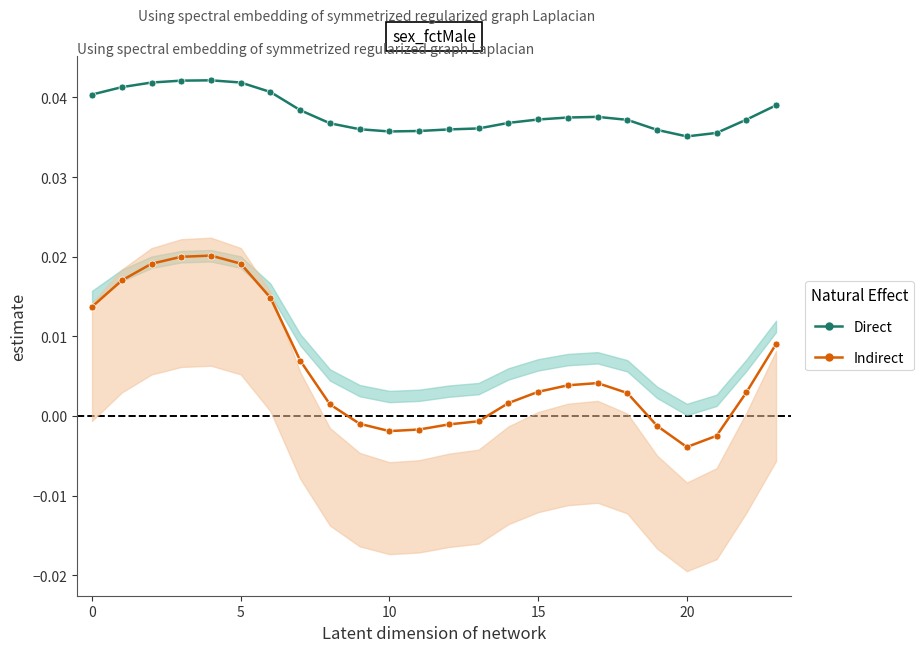

True or false: Indirect and Direct cross at least once.

False